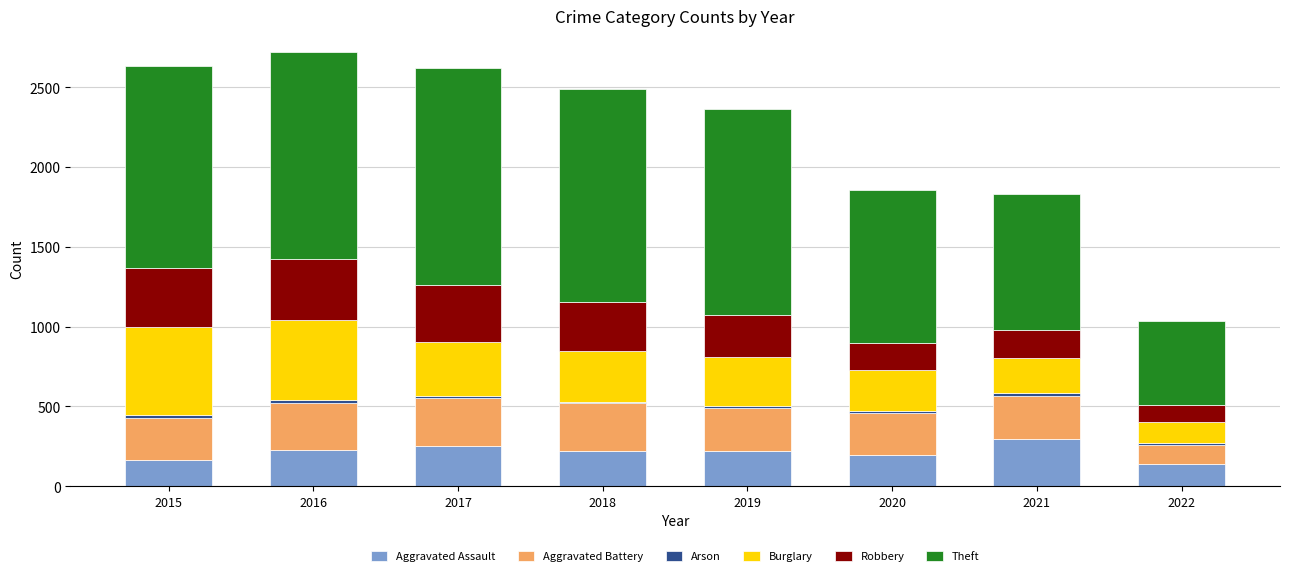

The value of Aggravated Assault at 2022 is 139. True or false?

True